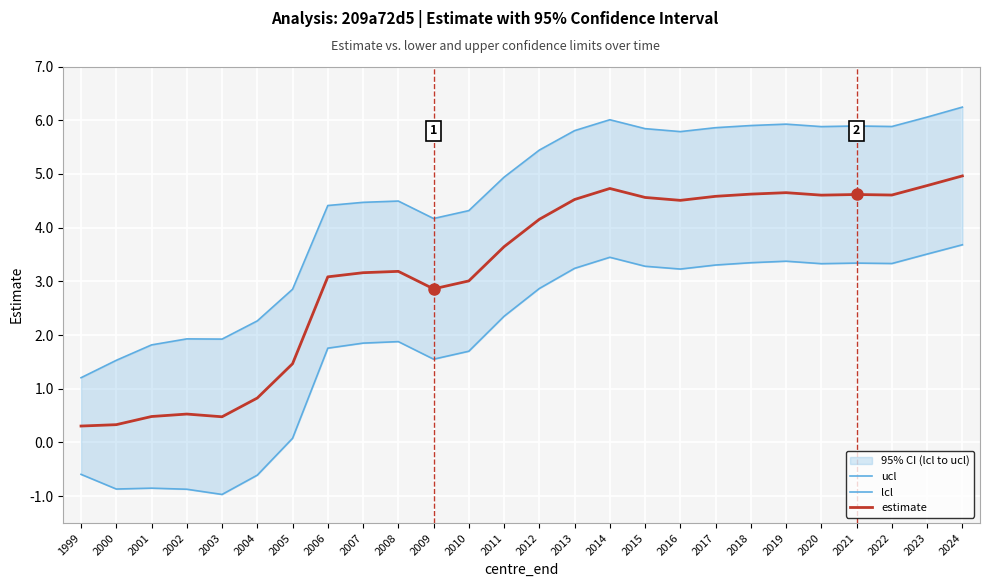

What is the difference between the ucl values at 2014 and 2004?

3.7